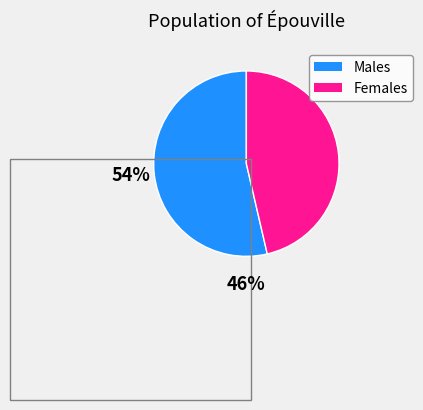

Which has a higher value, Males or Females?

Males